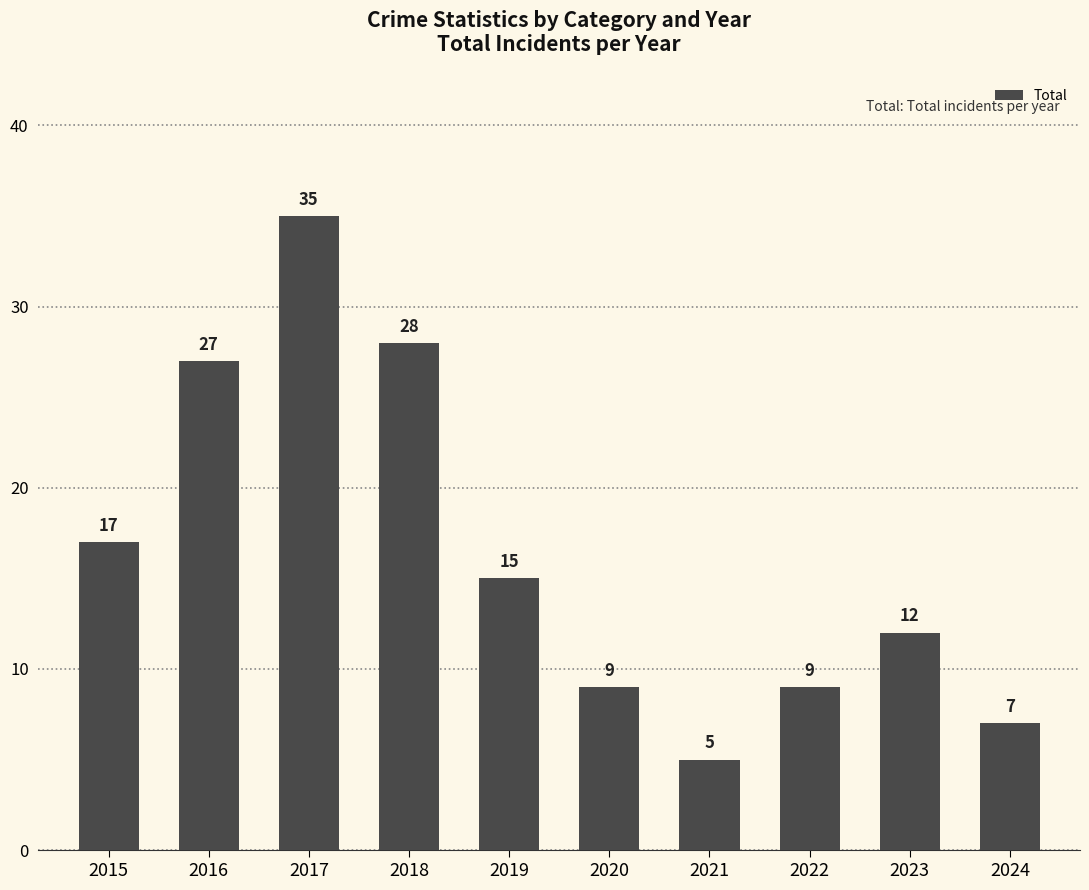

The value at 2019 is 9. True or false?

False